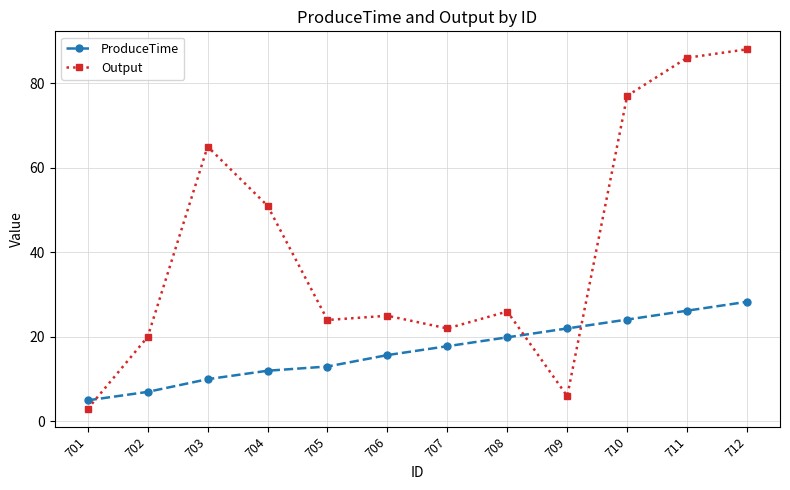

What is the minimum value shown in the chart?

3.0